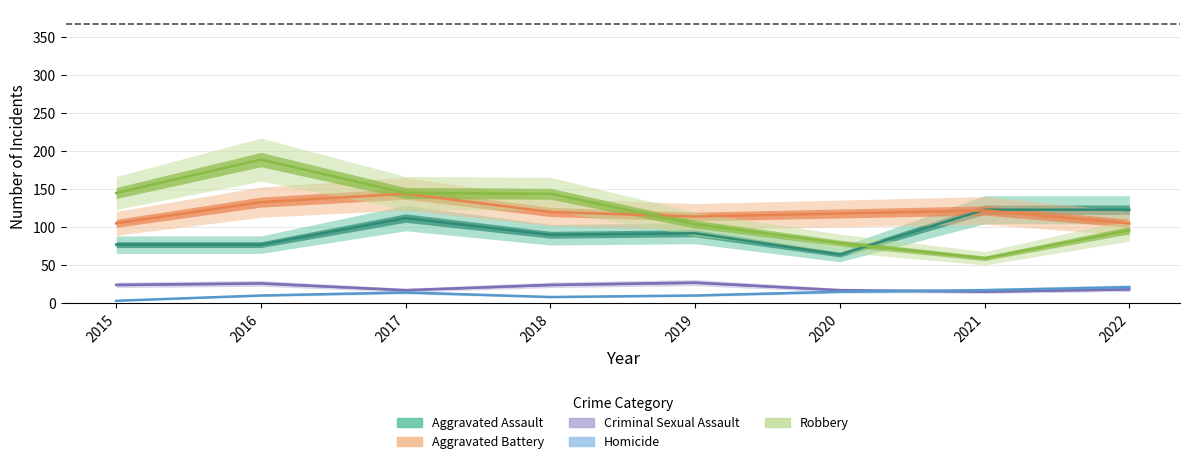

Reading left to right, extract all data points from this chart.

Aggravated Assault: 2015=77	2016=77	2017=112	2018=90	2019=92	2020=64	2021=123	2022=123
Aggravated Battery: 2015=105	2016=133	2017=144	2018=120	2019=114	2020=118	2021=122	2022=105
Criminal Sexual Assault: 2015=24	2016=26	2017=17	2018=24	2019=27	2020=17	2021=15	2022=18
Homicide: 2015=3	2016=10	2017=14	2018=8	2019=10	2020=15	2021=17	2022=21
Robbery: 2015=145	2016=189	2017=145	2018=144	2019=104	2020=79	2021=59	2022=96